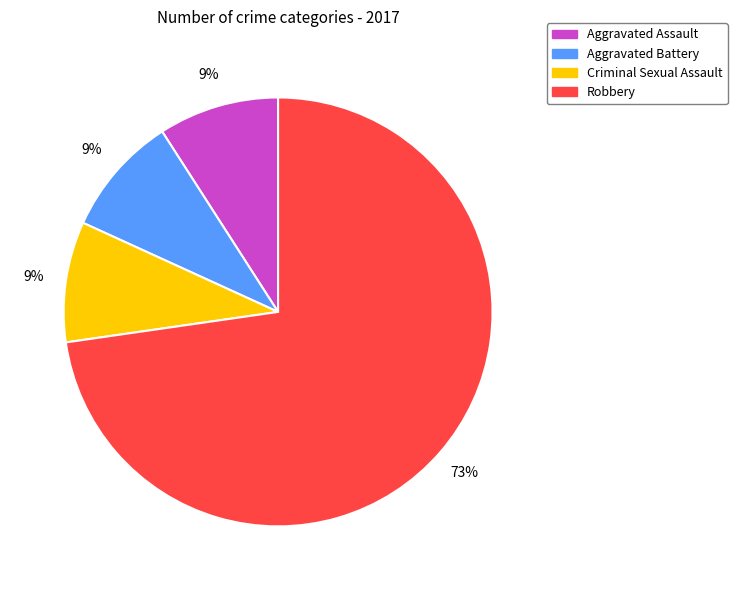

To the nearest percent, what percentage of the pie is Aggravated Battery?

9%